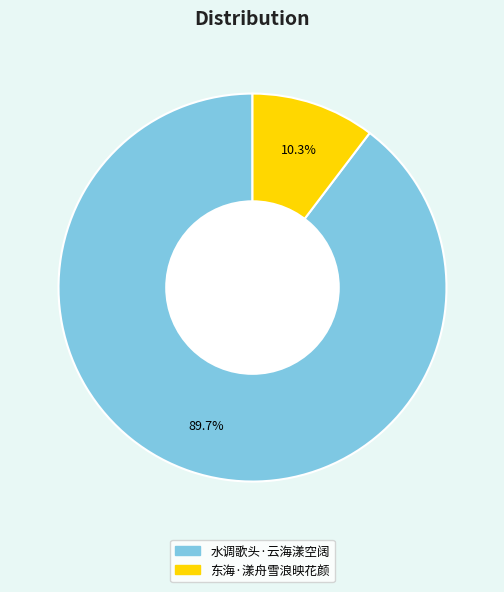

Which category has the biggest portion of the pie?

水调歌头·云海漾空阔